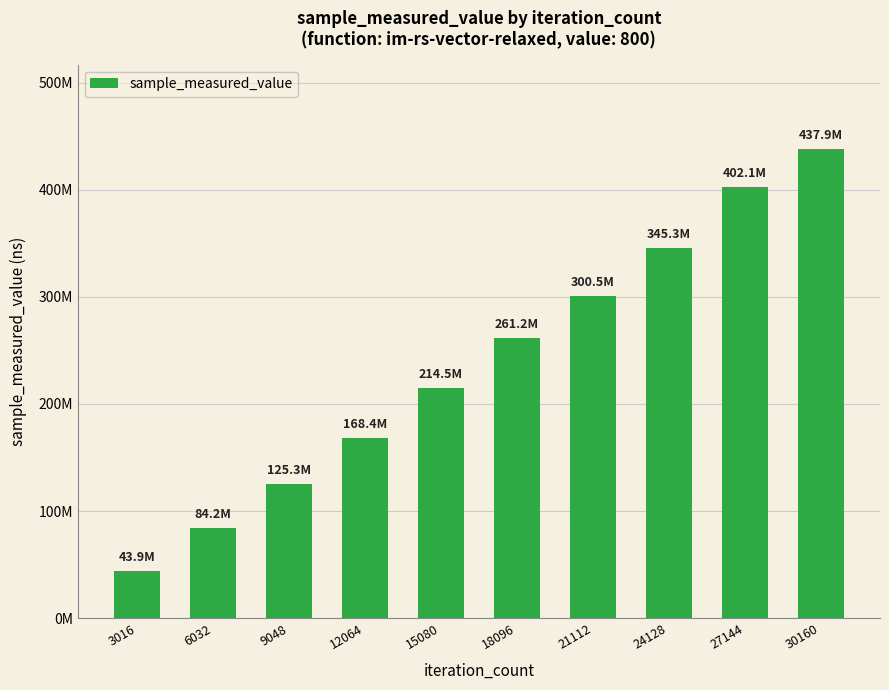

What is the change in value from 24128 to 30160?

+92626577